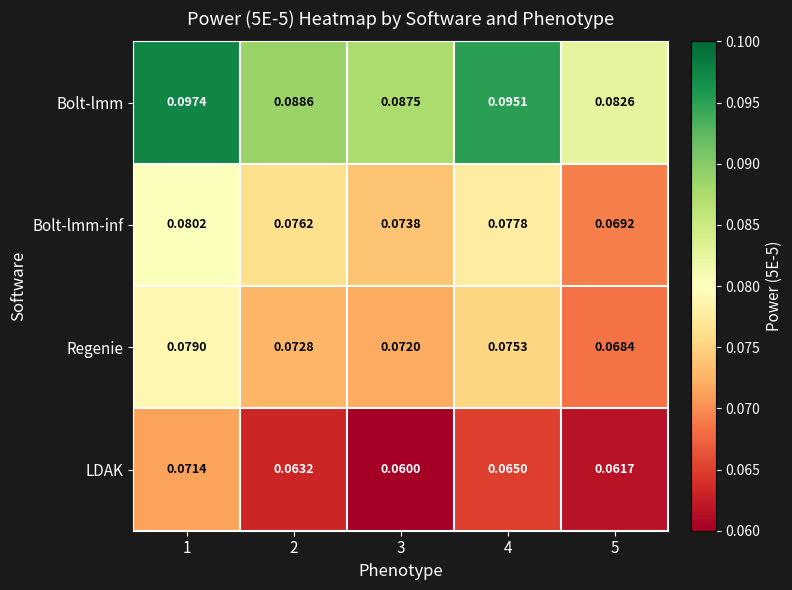

Which series has the largest total across all categories?

Bolt-lmm